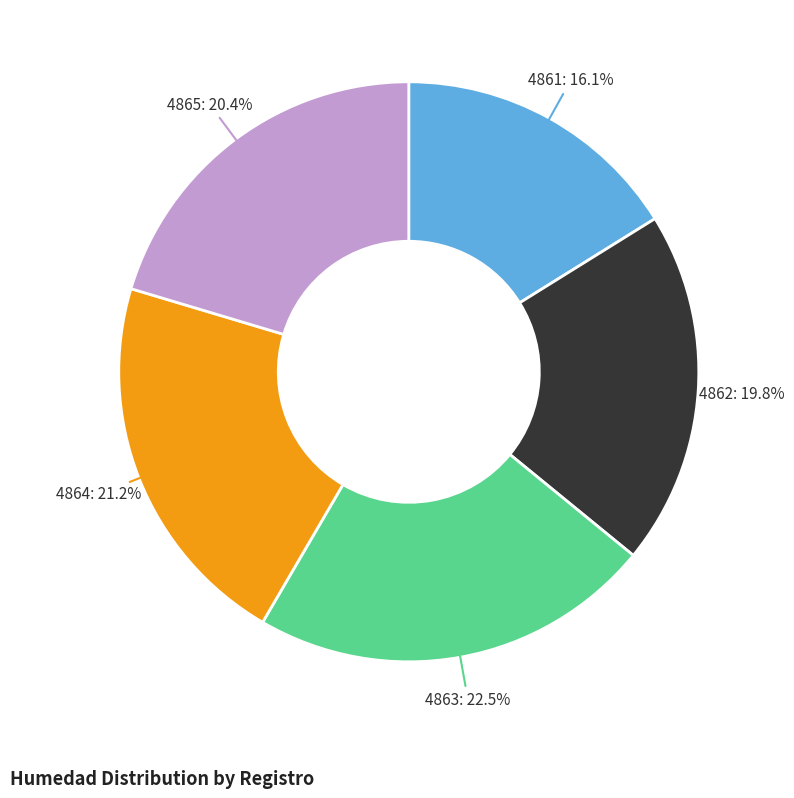

Does any single category account for the majority?

No